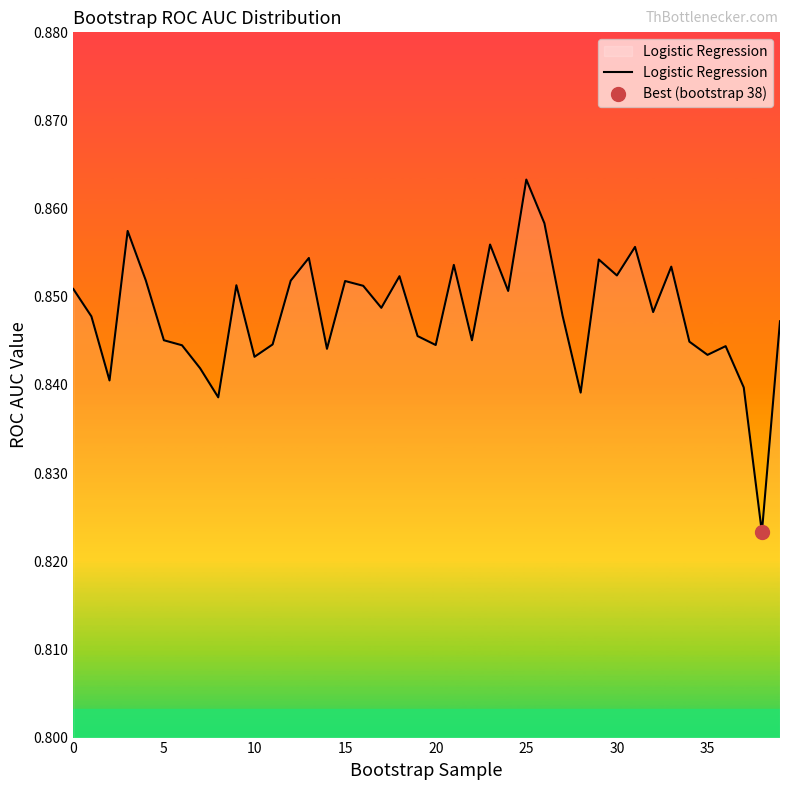

Which category has the highest value in the Logistic Regression series?

25